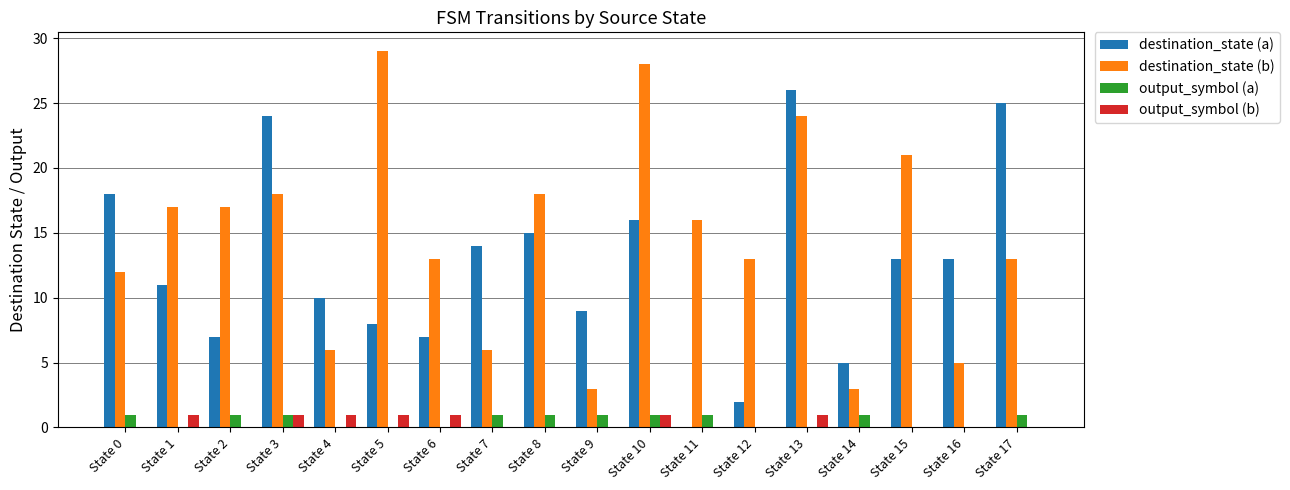

Which series has the largest total across all categories?

destination_state (b)